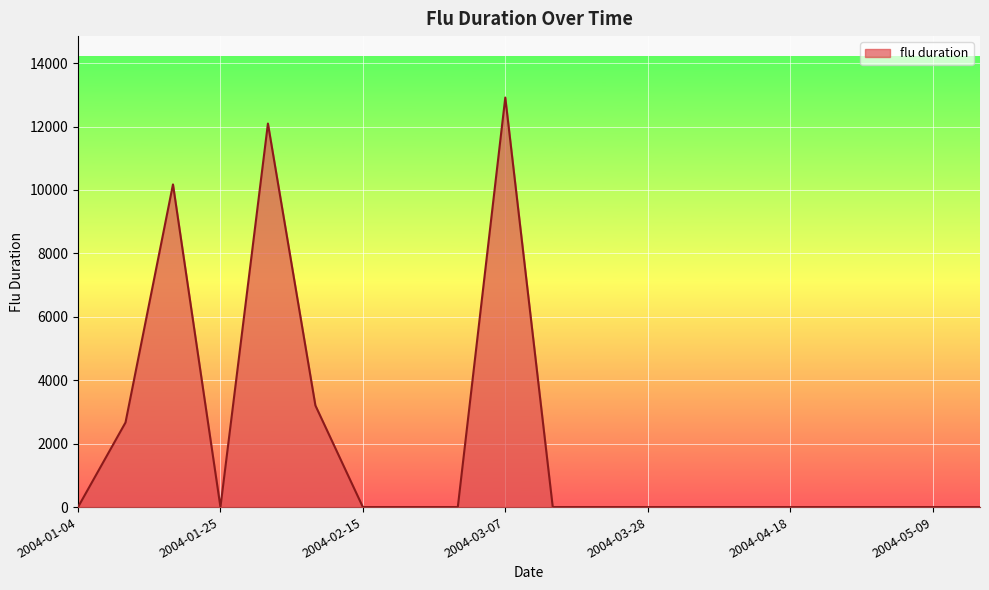

What is the difference between the maximum and minimum values?

12915.4